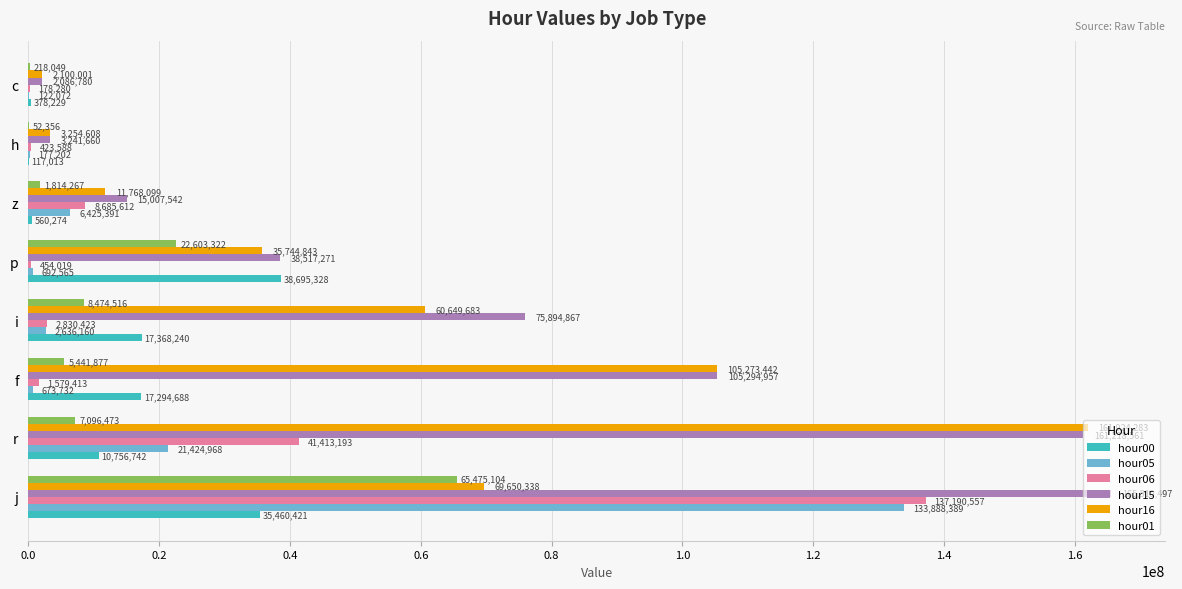

True or false: hour06 has a value of 53189723 at j.

False